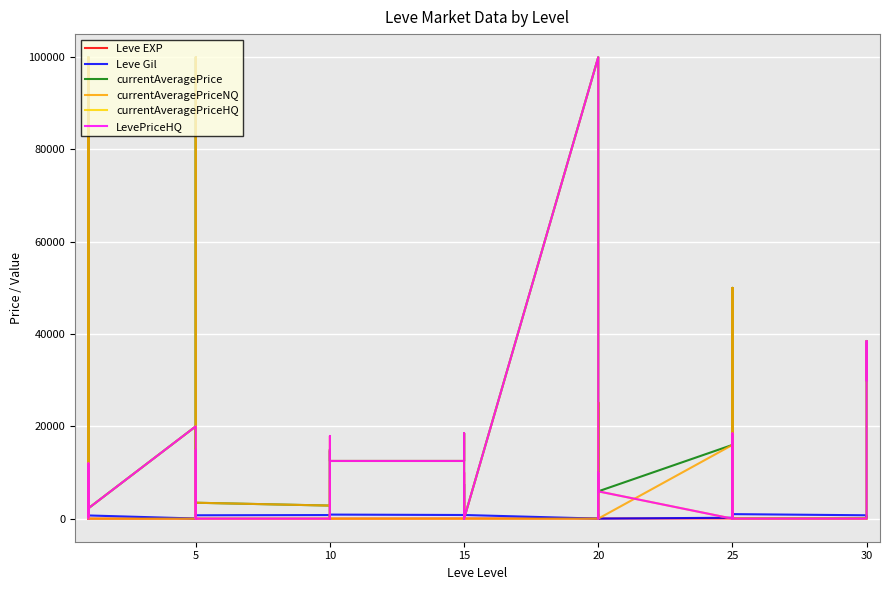

The value of currentAveragePriceNQ at 20 is -42107. True or false?

False